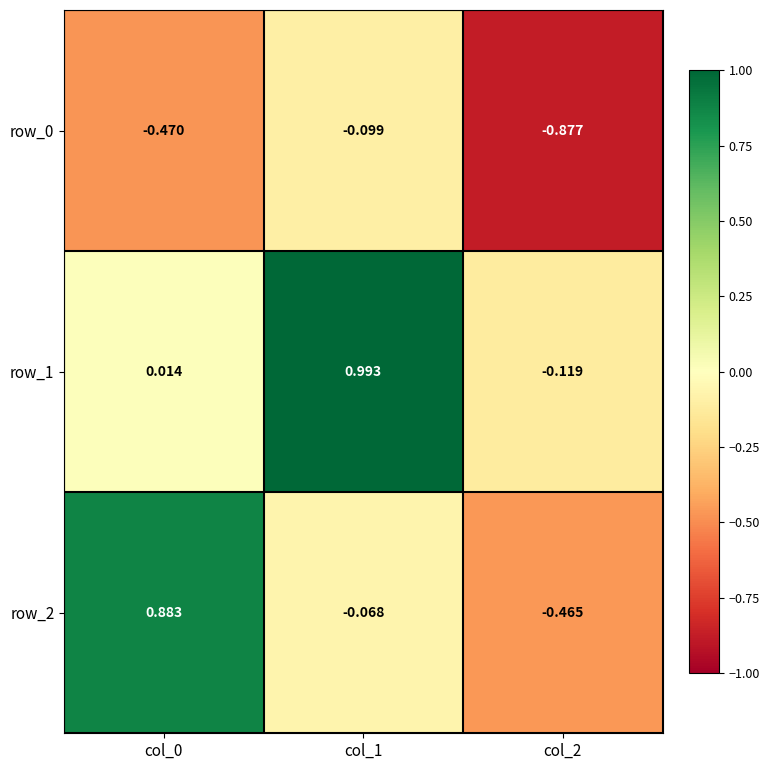

Which label corresponds to the smallest value in the chart?

col_2